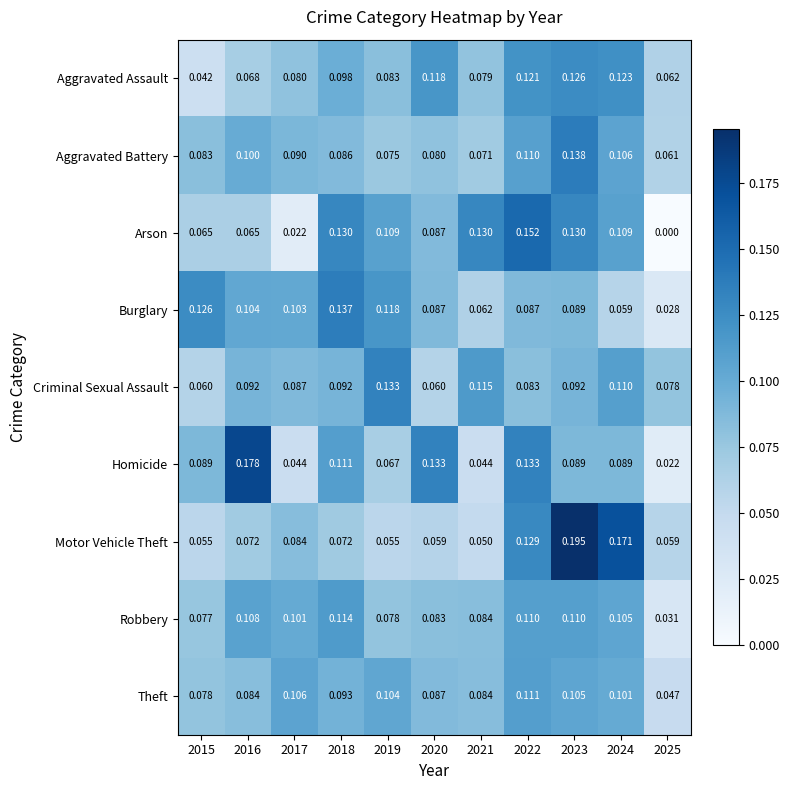

Which series has the largest total across all categories?

Criminal Sexual Assault